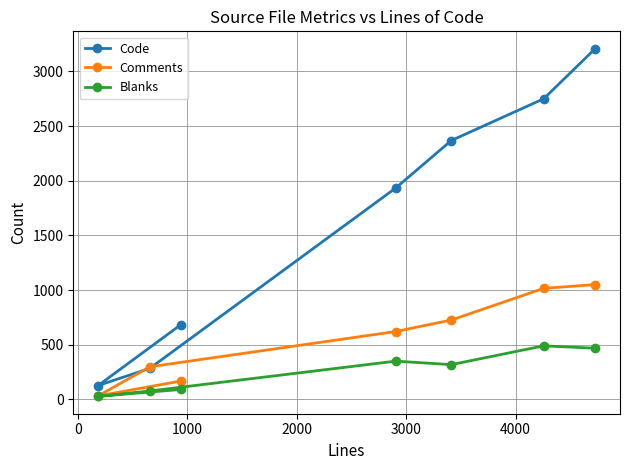

What is the difference between the maximum and minimum values in the Blanks series?

462